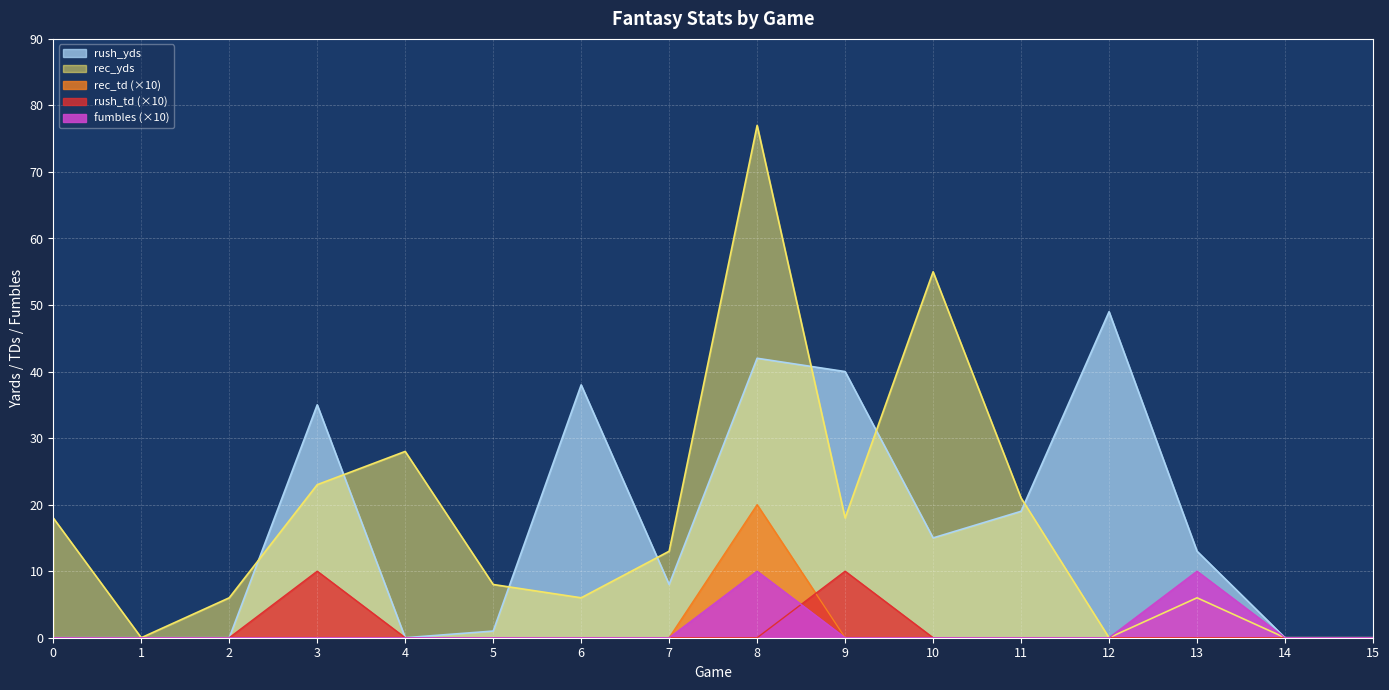

What is the difference between the maximum and second lowest values in the rush_yds series?

49